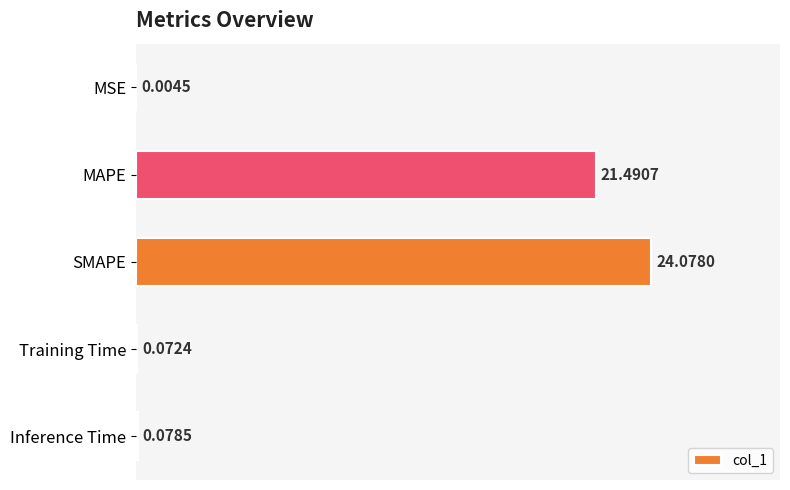

Are the bars horizontal?

Yes